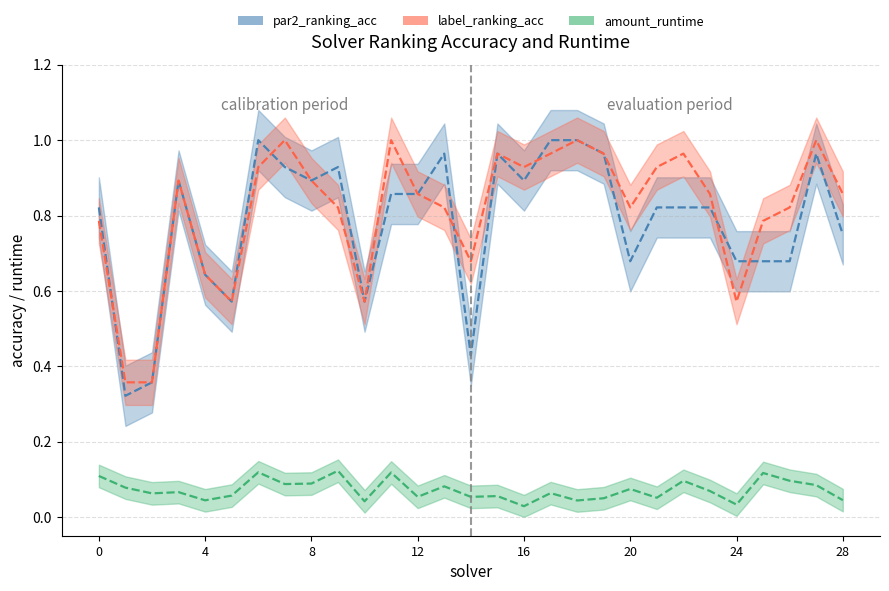

What is the value of the par2_ranking_acc point at the 11th from the left?

0.6